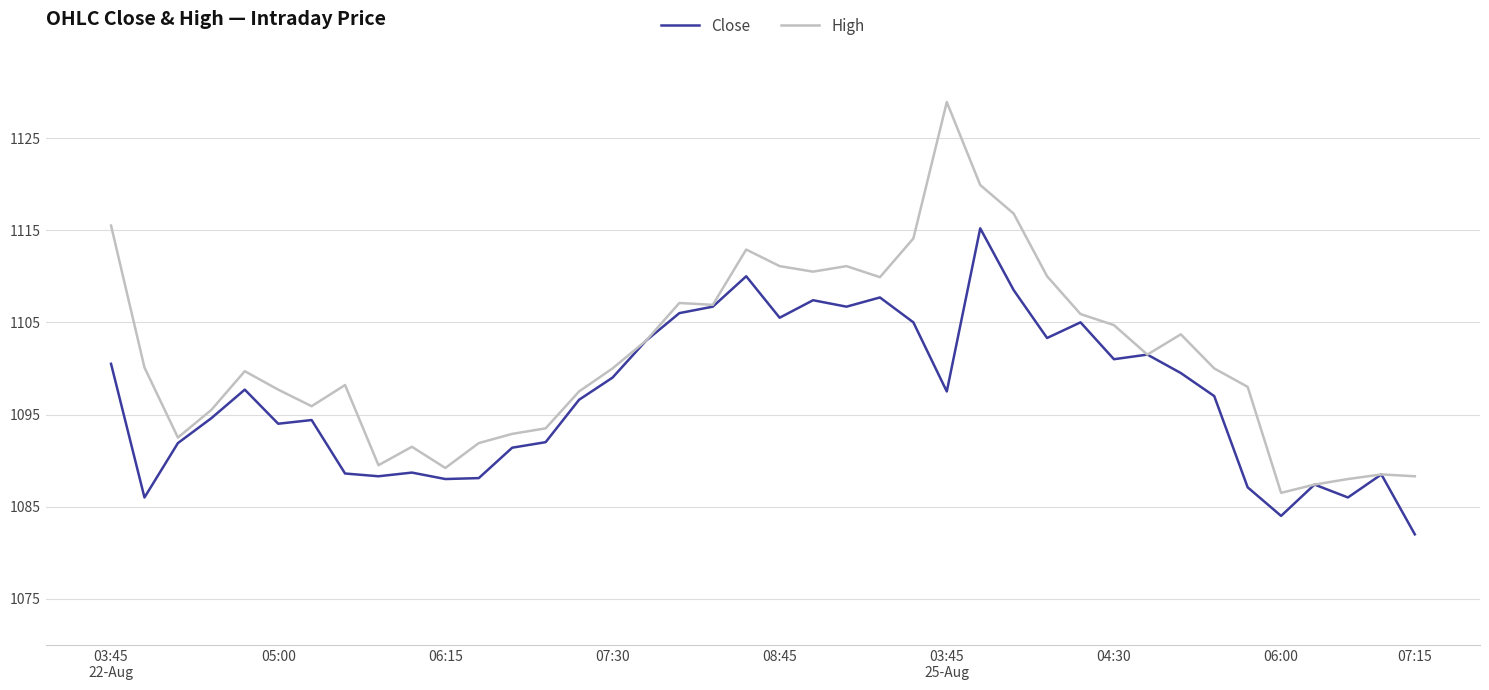

What is the maximum value shown in the chart?

1128.9